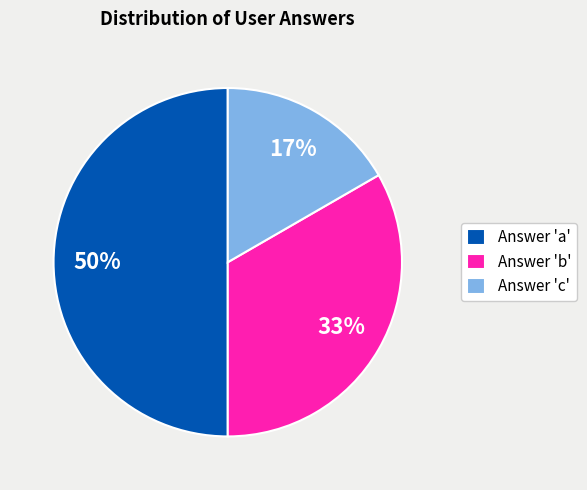

To the nearest percent, what portion does Answer 'c' represent?

17%